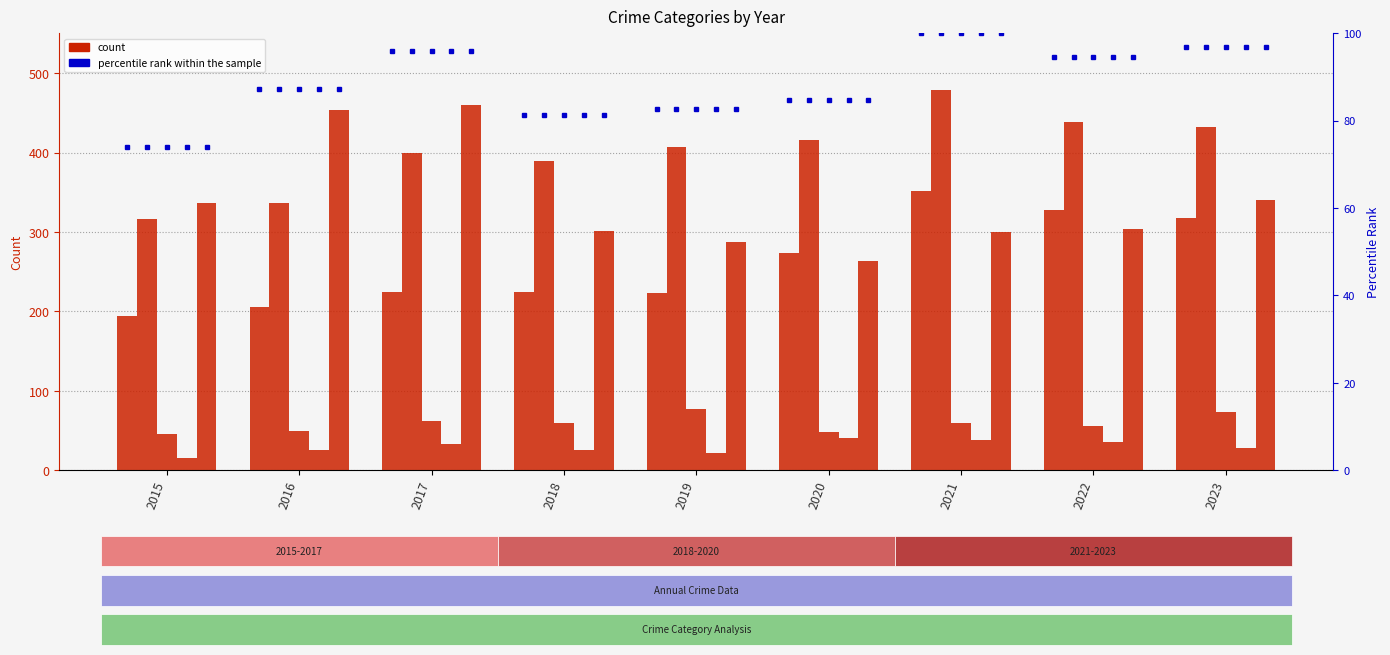

What is the sum of all Homicide values?

264